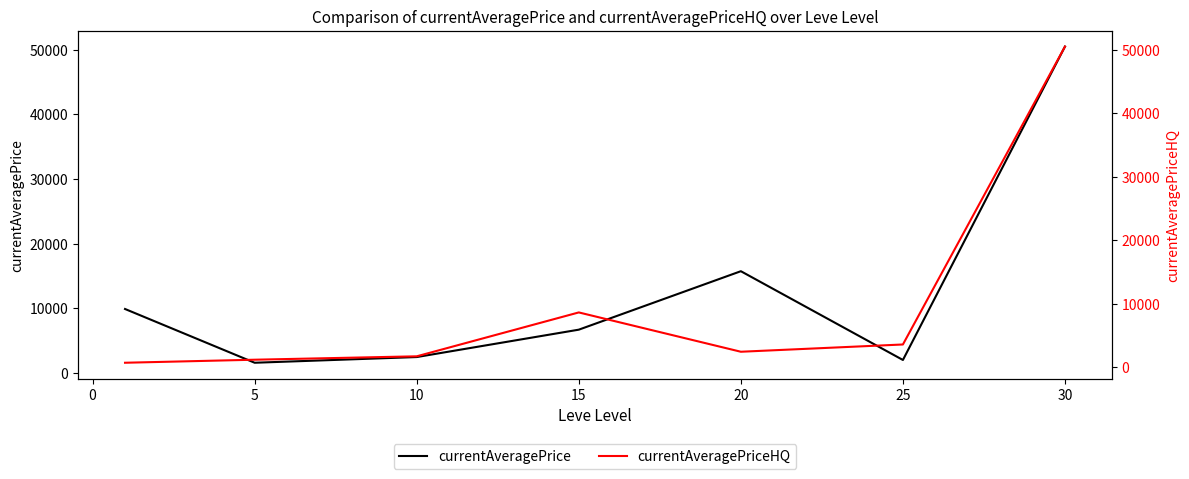

What is the difference between the maximum and second lowest values in the currentAveragePriceHQ series?

49350.5